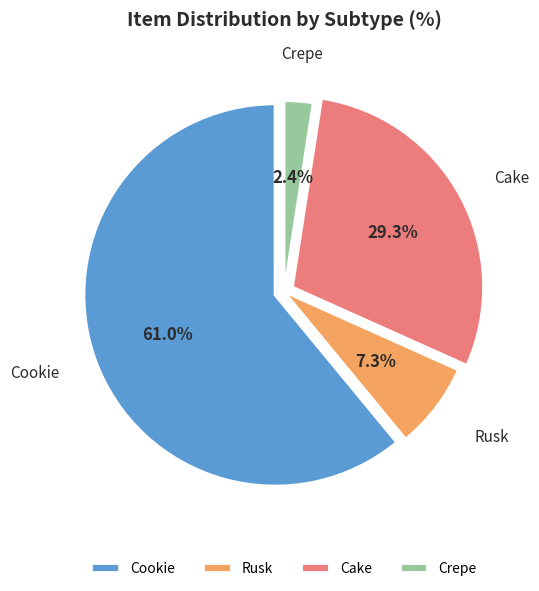

Between Cookie and Cake, which is larger?

Cookie